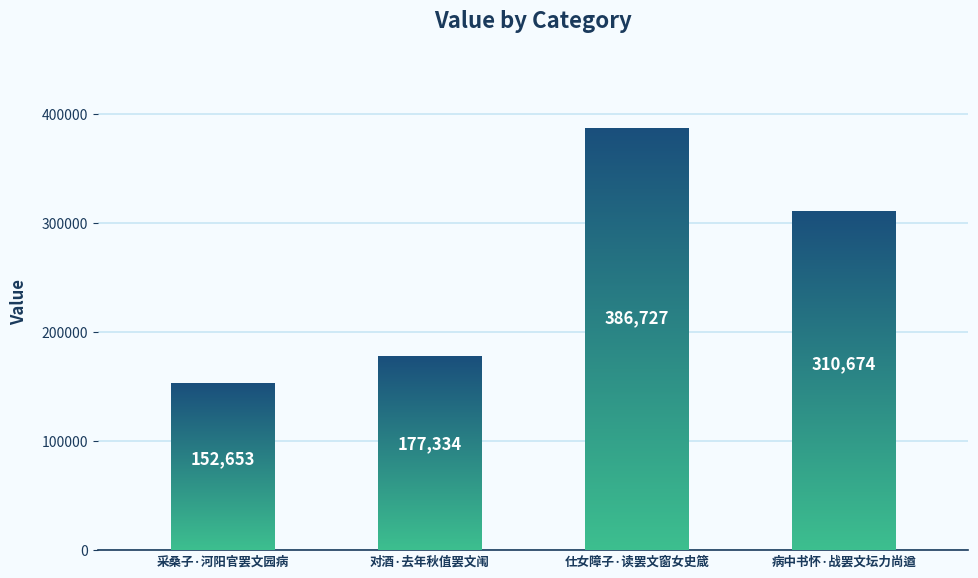

What position from the right is 采桑子·河阳官罢文园病?

4